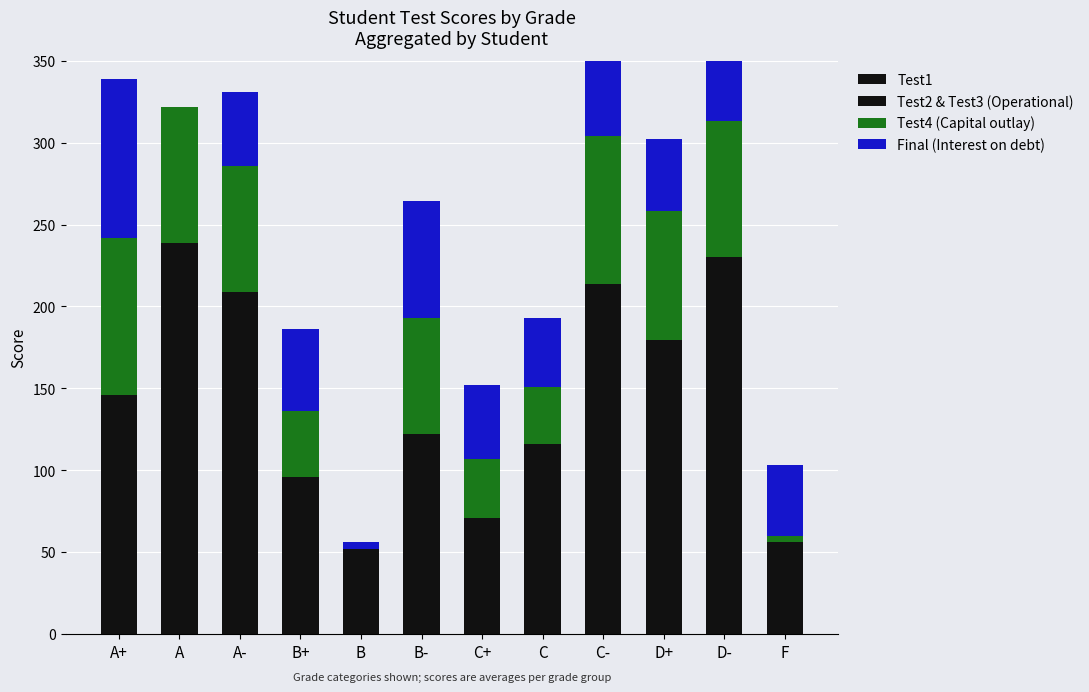

Which label corresponds to the largest value in the chart?

A